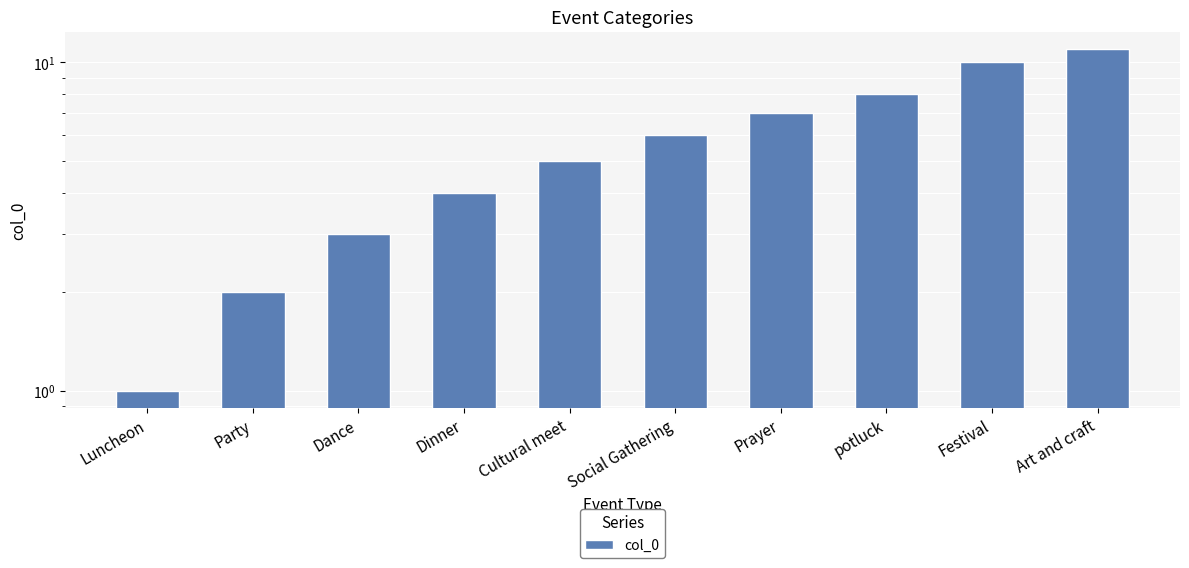

Reading left to right, what are all the values shown in this chart?

1	2	3	4	5	6	7	8	10	11